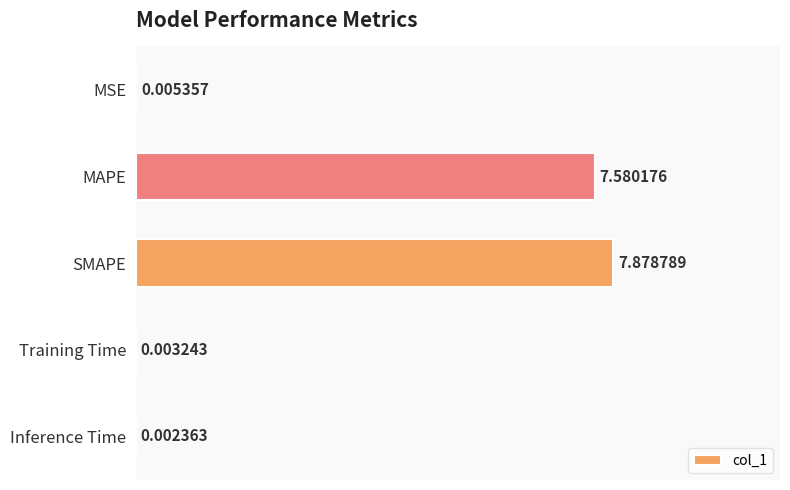

Where is the data nearest to the value 3?

MSE